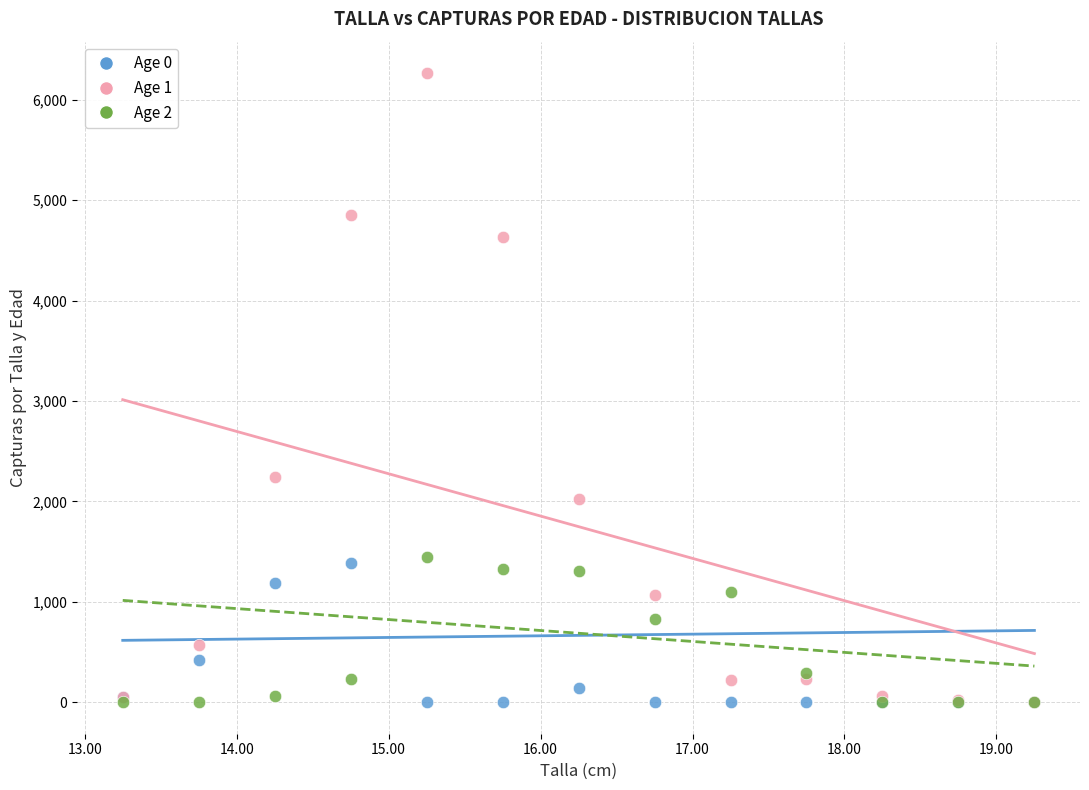

Across all series, what Y value is closest to 3132?

2241.2